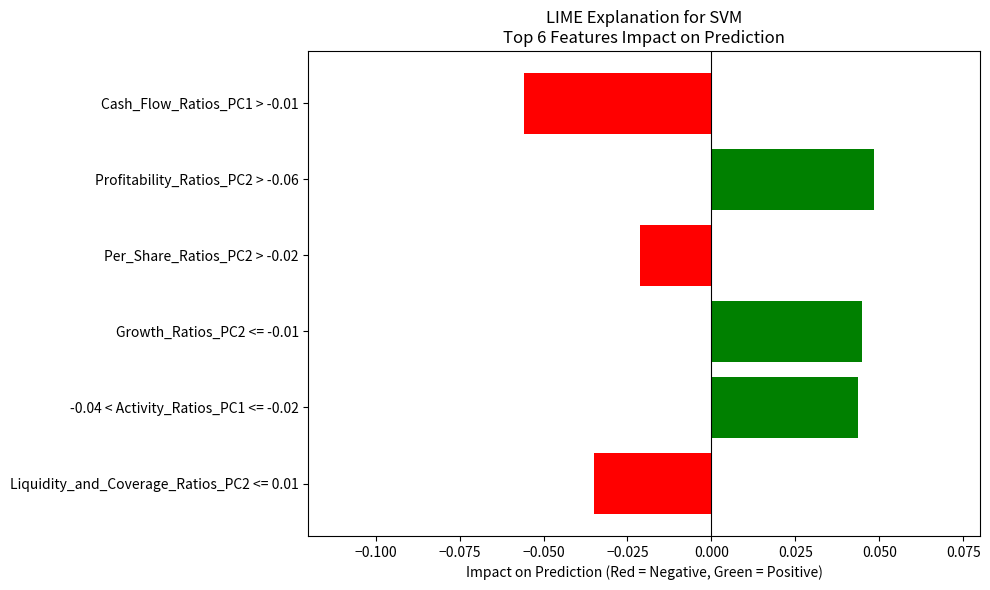

How many data points are less than 0?

3